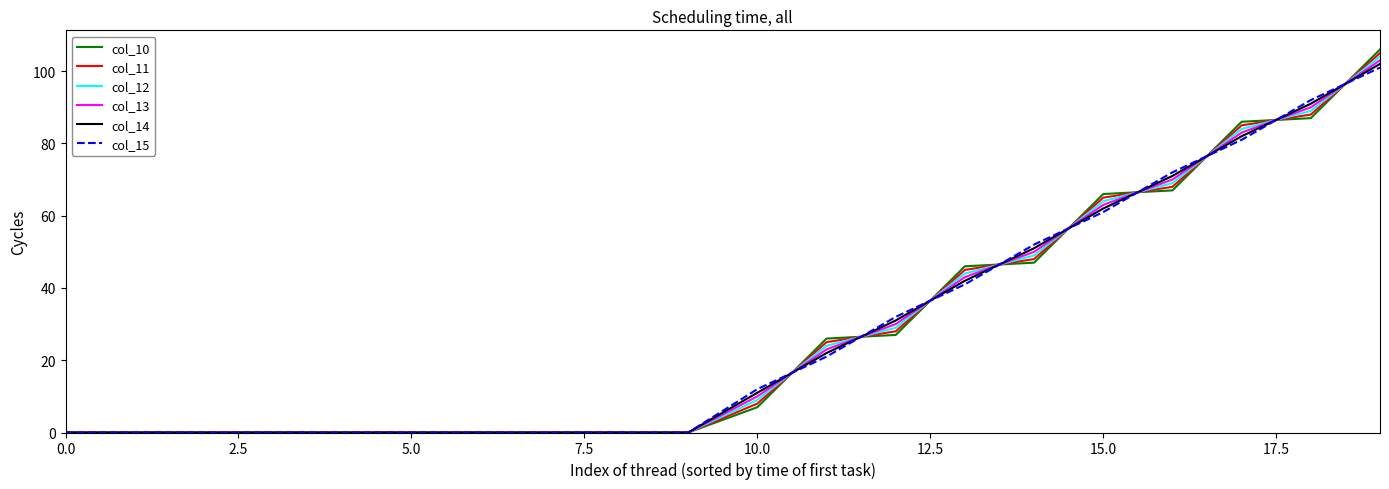

What is the maximum value shown in the chart?

106.0